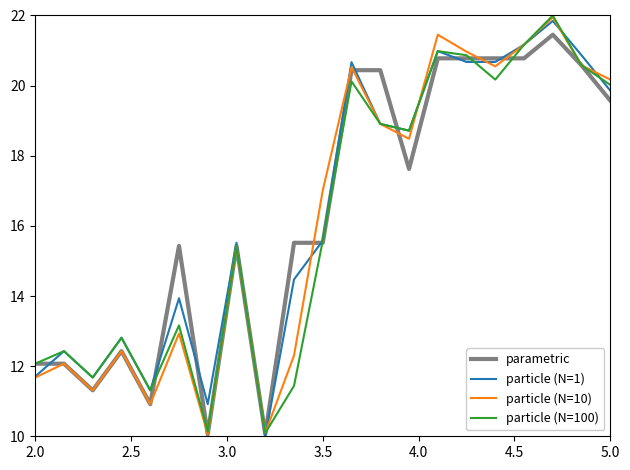

How many lines are shown in the chart?

4